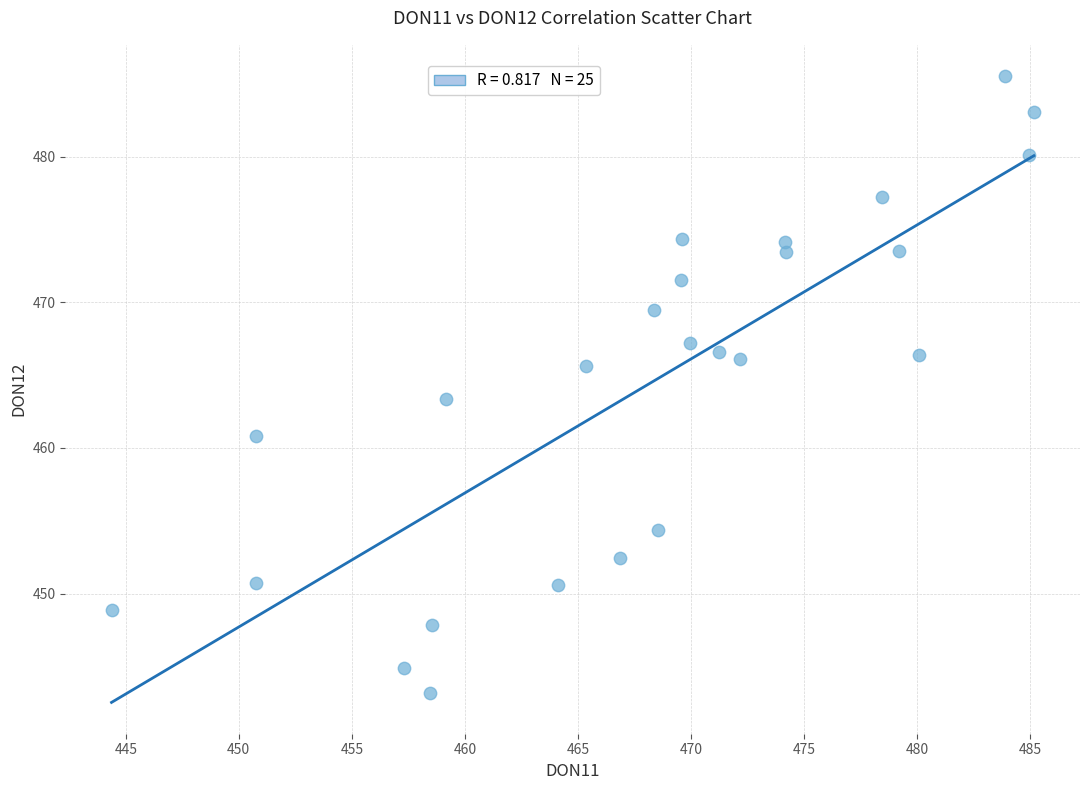

What is the range of X values (max minus min)?

40.8